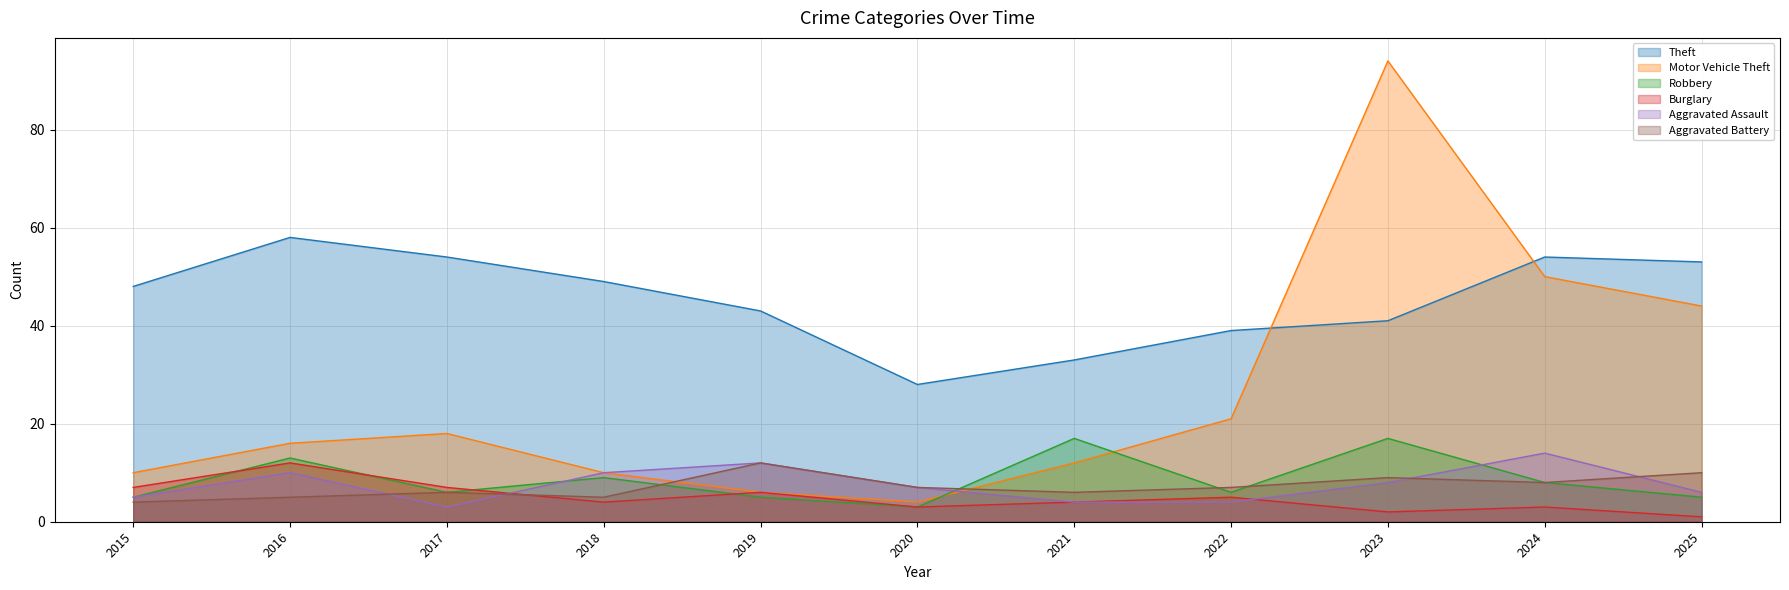

At how many categories does at least one series exceed 48?

6